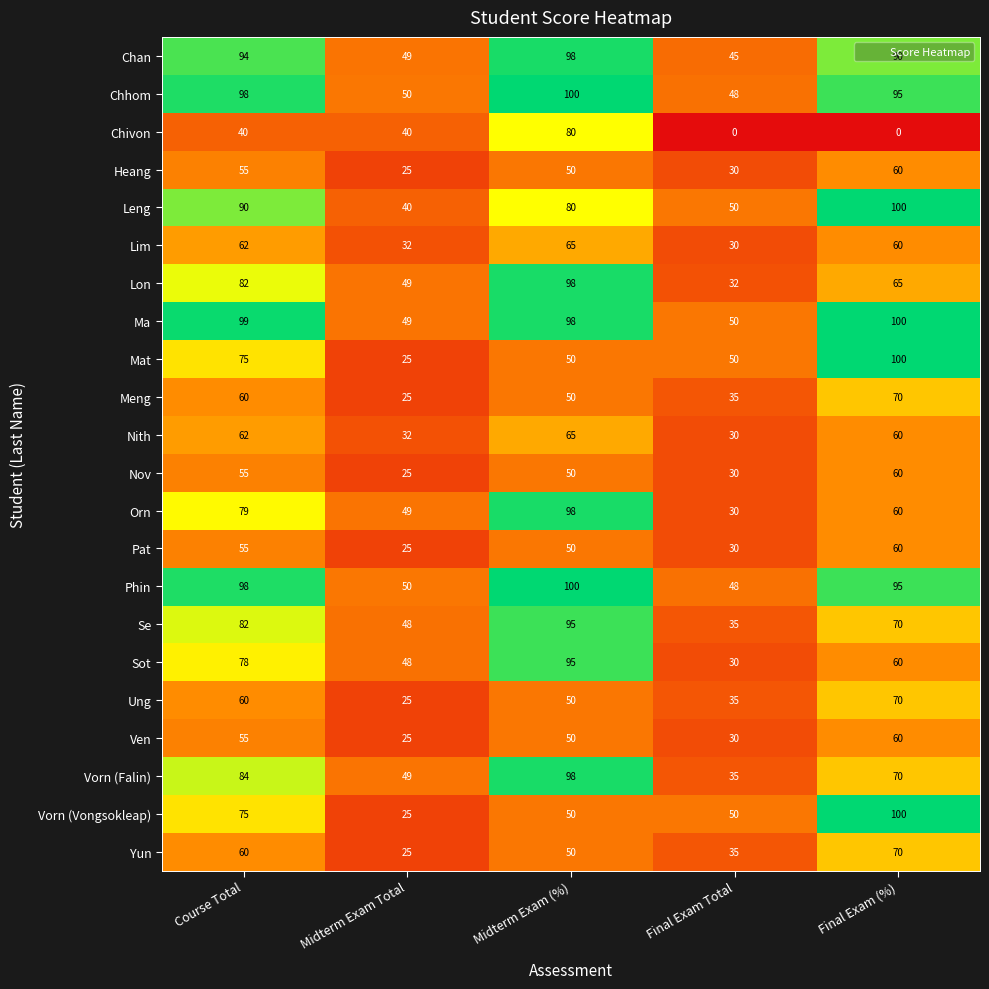

What is the maximum value shown in the chart?

100